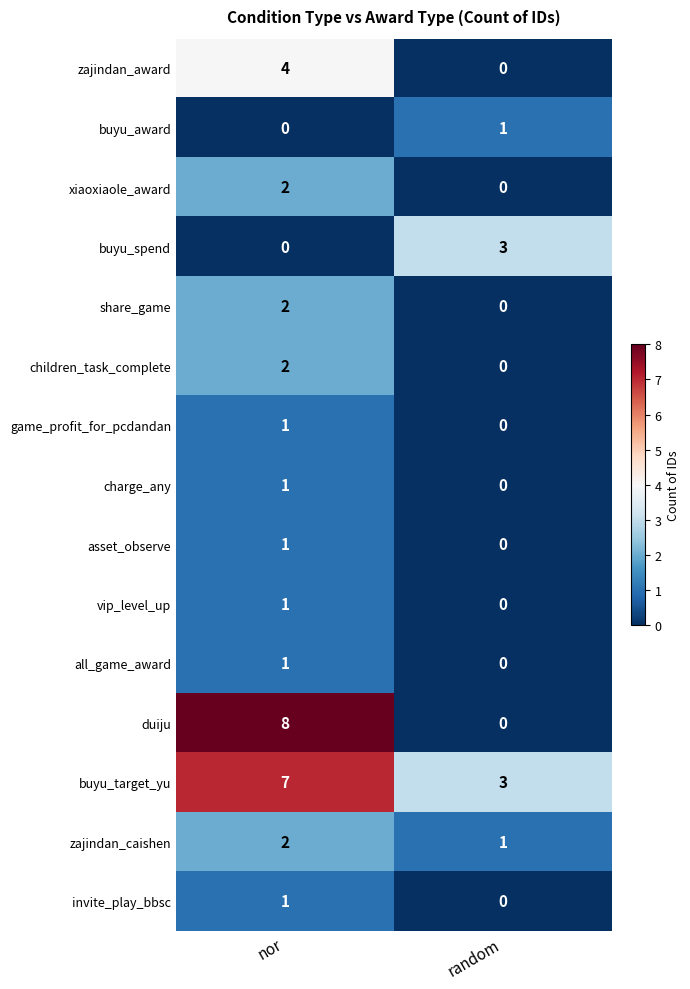

Reading left to right, transcribe all the data shown in this chart.

zajindan_award: nor=4	random=0
buyu_award: nor=0	random=1
xiaoxiaole_award: nor=2	random=0
buyu_spend: nor=0	random=3
share_game: nor=2	random=0
children_task_complete: nor=2	random=0
game_profit_for_pcdandan: nor=1	random=0
charge_any: nor=1	random=0
asset_observe: nor=1	random=0
vip_level_up: nor=1	random=0
all_game_award: nor=1	random=0
duiju: nor=8	random=0
buyu_target_yu: nor=7	random=3
zajindan_caishen: nor=2	random=1
invite_play_bbsc: nor=1	random=0